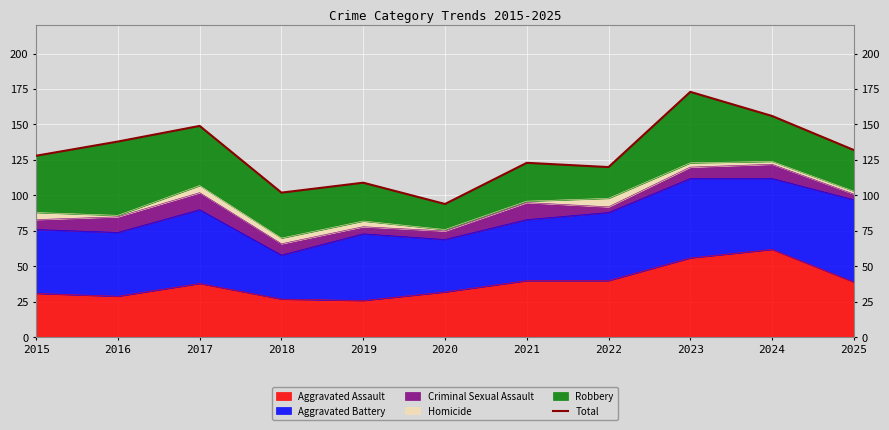

What is the approximate value at 2020, to the nearest 5?

95